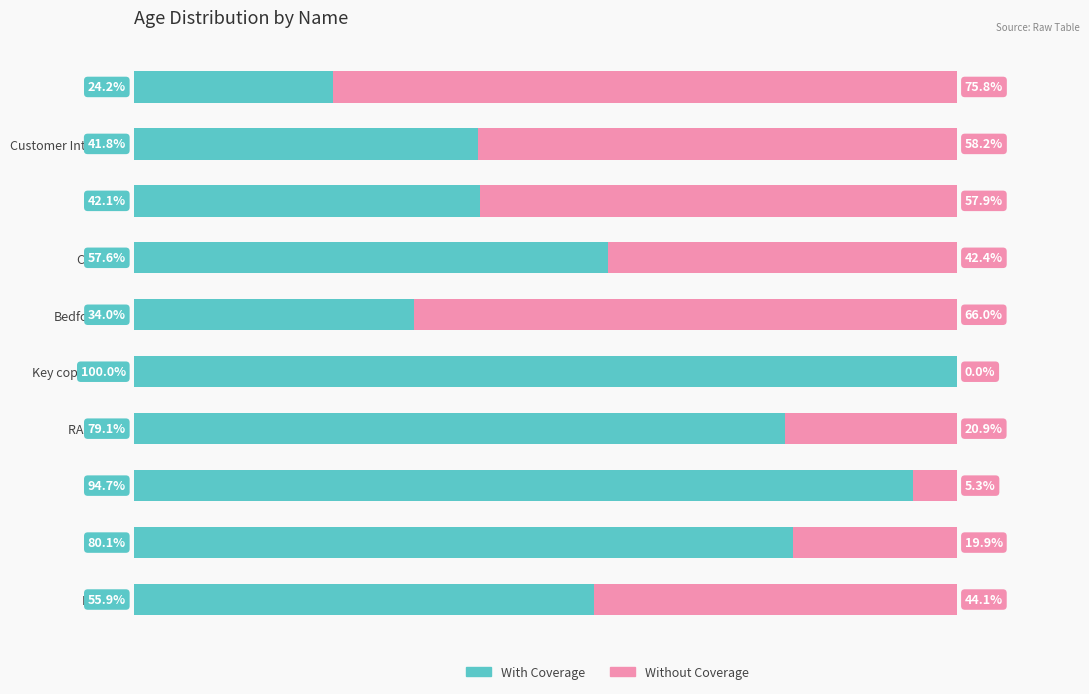

Where is With Coverage nearest to the value 62?

Concrete